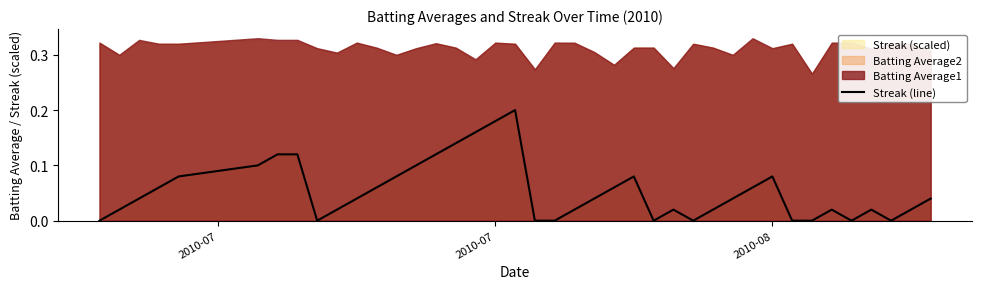

At which label is the value closest to 0?

2010-07